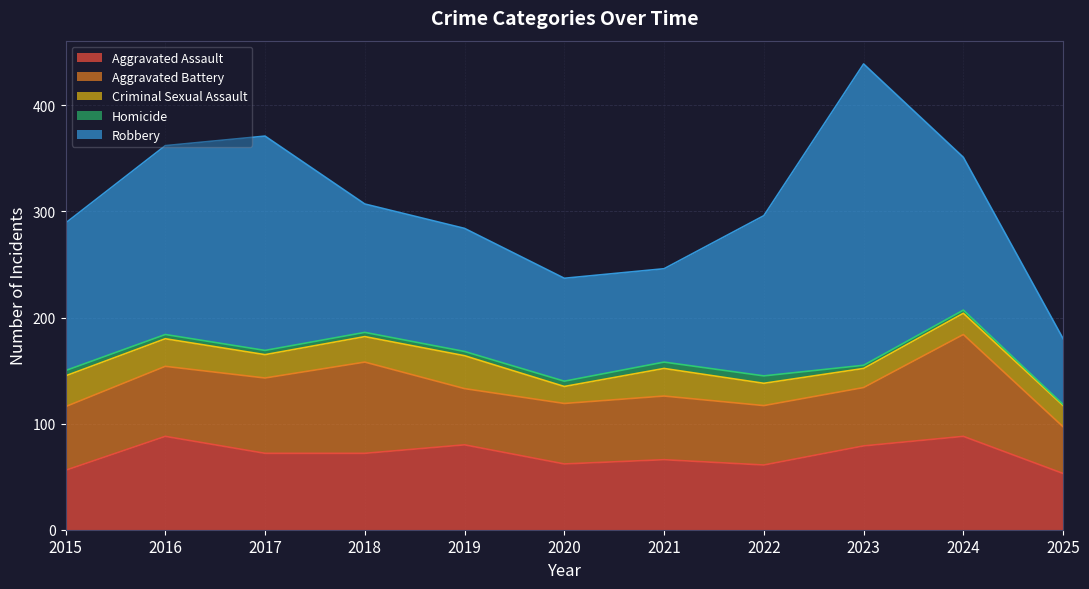

Reading left to right, what are all the values shown in this chart?

Aggravated Assault: 2015=56	2016=88	2017=72	2018=72	2019=80	2020=62	2021=66	2022=61	2023=79	2024=88	2025=53
Aggravated Battery: 2015=60	2016=66	2017=71	2018=86	2019=53	2020=57	2021=60	2022=56	2023=55	2024=96	2025=44
Criminal Sexual Assault: 2015=29	2016=26	2017=22	2018=24	2019=31	2020=16	2021=26	2022=21	2023=18	2024=20	2025=20
Homicide: 2015=5	2016=4	2017=4	2018=4	2019=4	2020=5	2021=6	2022=7	2023=3	2024=3	2025=1
Robbery: 2015=139	2016=178	2017=202	2018=121	2019=116	2020=97	2021=88	2022=151	2023=284	2024=144	2025=62